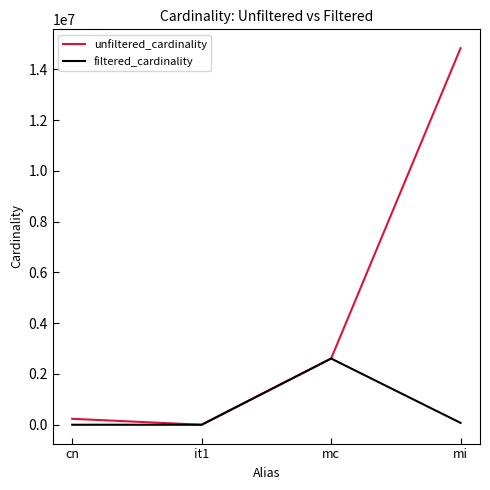

What position from the right is mi?

1